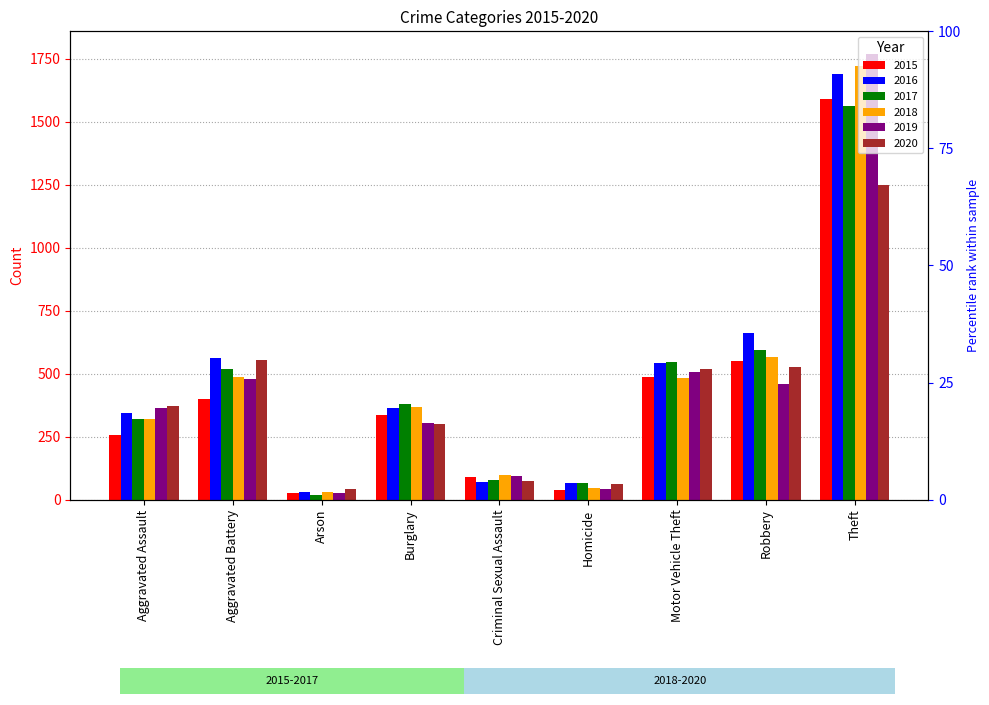

At which label does 2019 first exceed 363?

Aggravated Battery